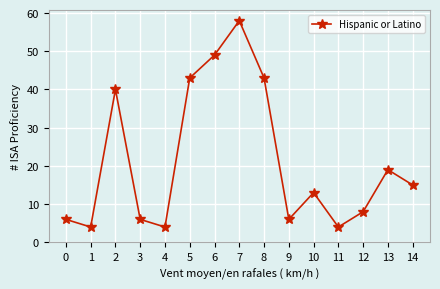

The value at 10 is 18. True or false?

False